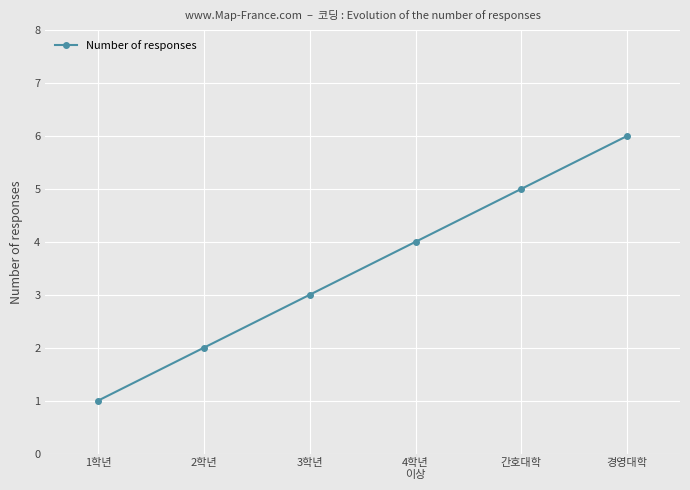

The value at 간호대학 is 5. True or false?

True